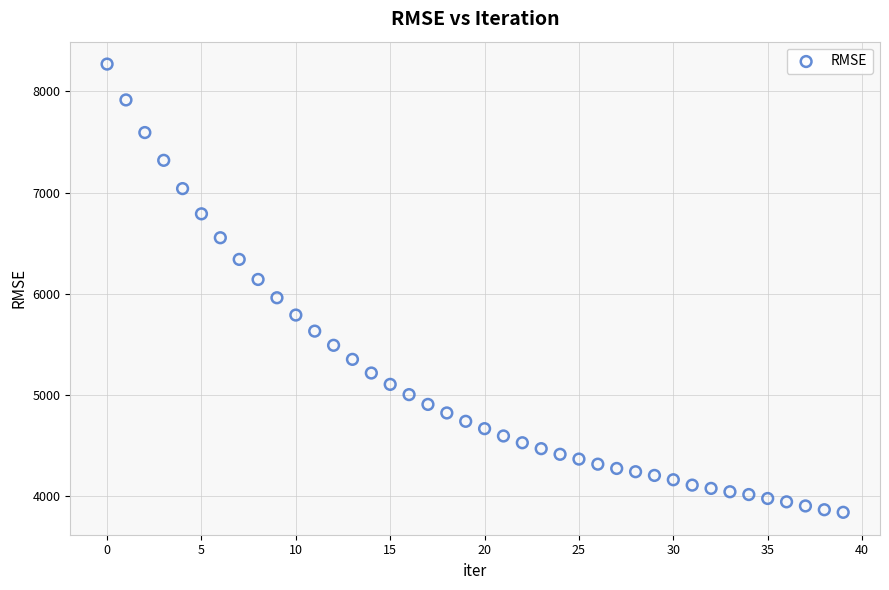

What is the range of Y values (max minus min)?

4431.1